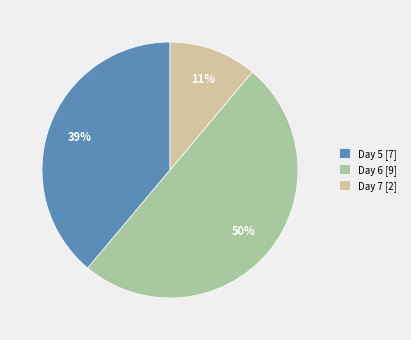

Which slice is the smallest?

Day 7